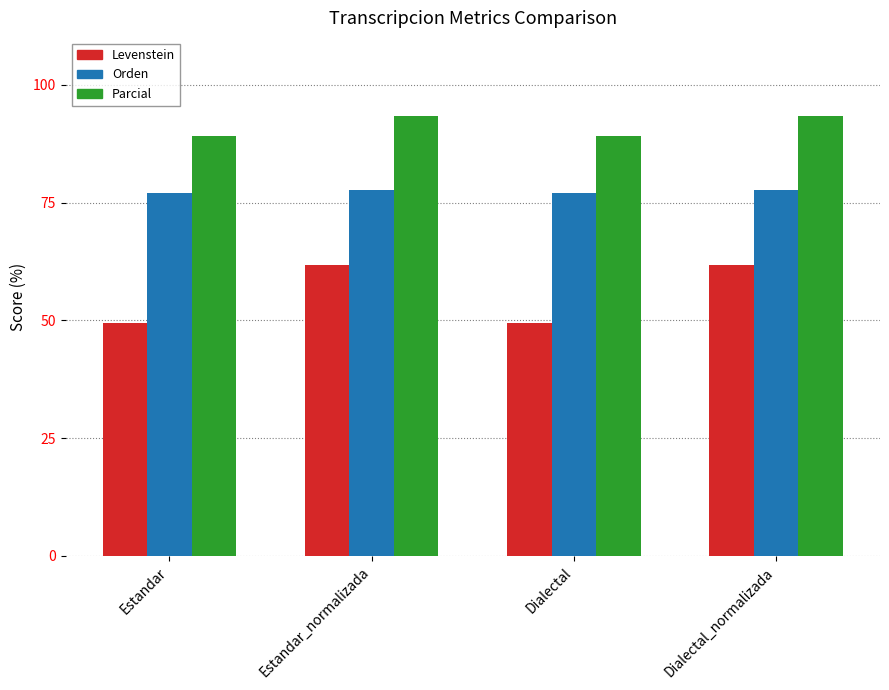

What is the total value across all series at Dialectal_normalizada?

232.9